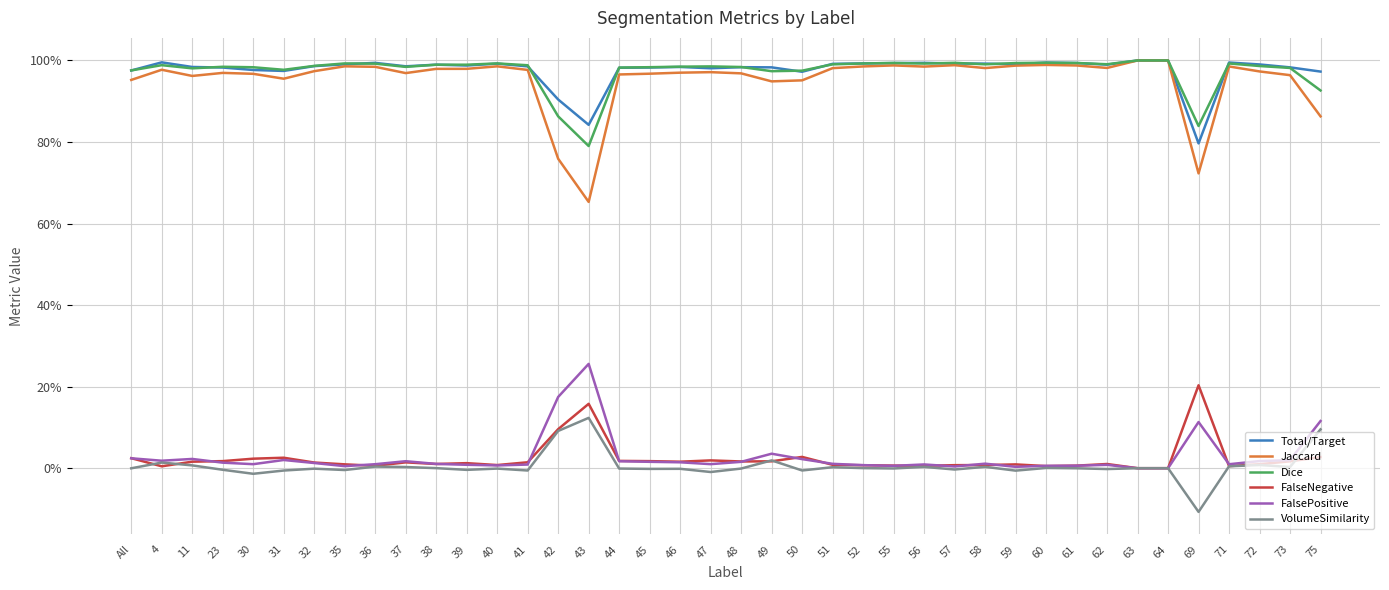

How many interior local valleys does the Jaccard series have?

9